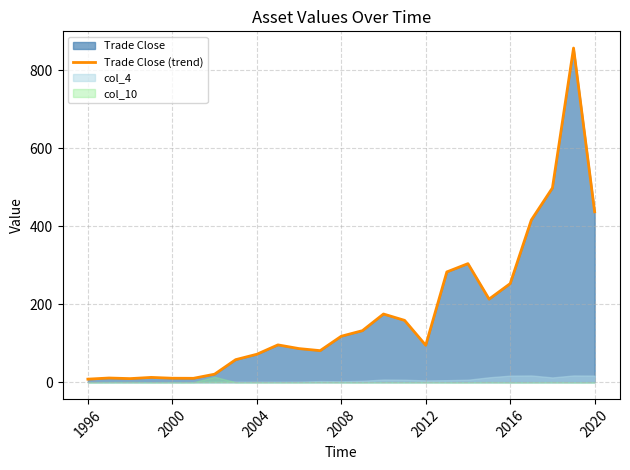

How many interior local peaks (higher than both neighbors) does the data have?

6